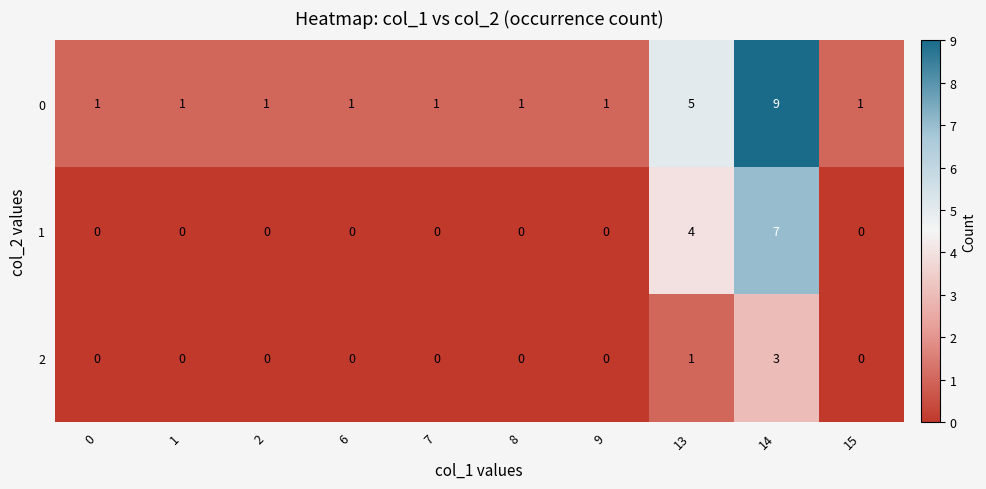

At which label is 1 closest to 3?

13